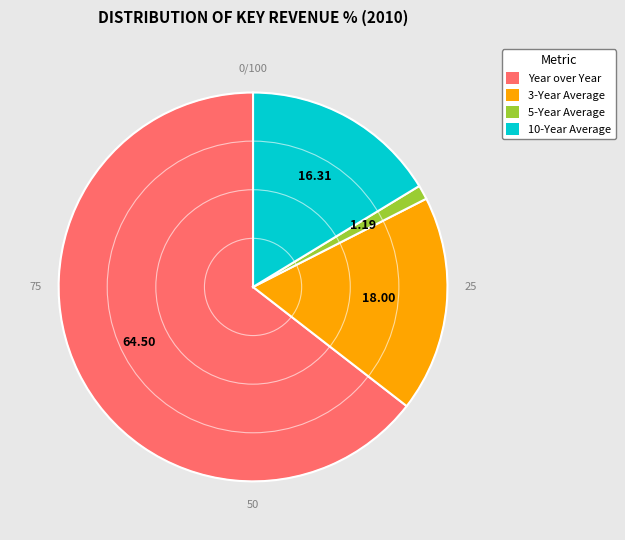

Combined, do 3-Year Average and 5-Year Average account for over 50%?

No